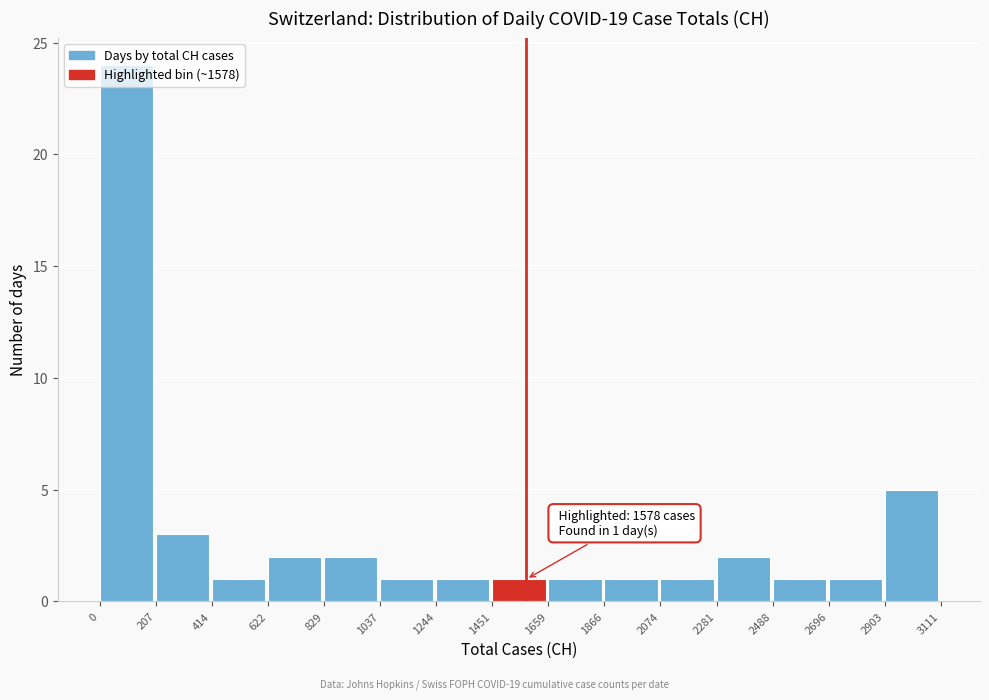

Over which range of the x-axis is the bar tallest?

0 to 207